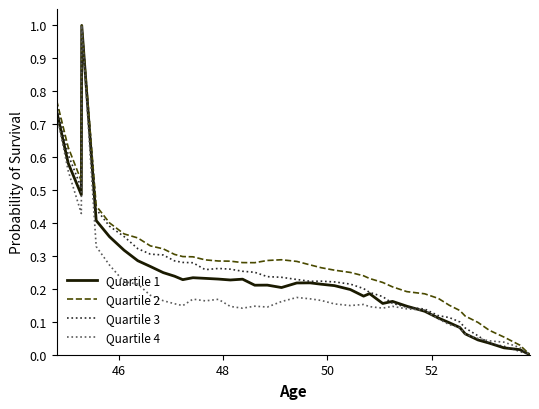

What is the highest value of the Quartile 1 series?

1.0